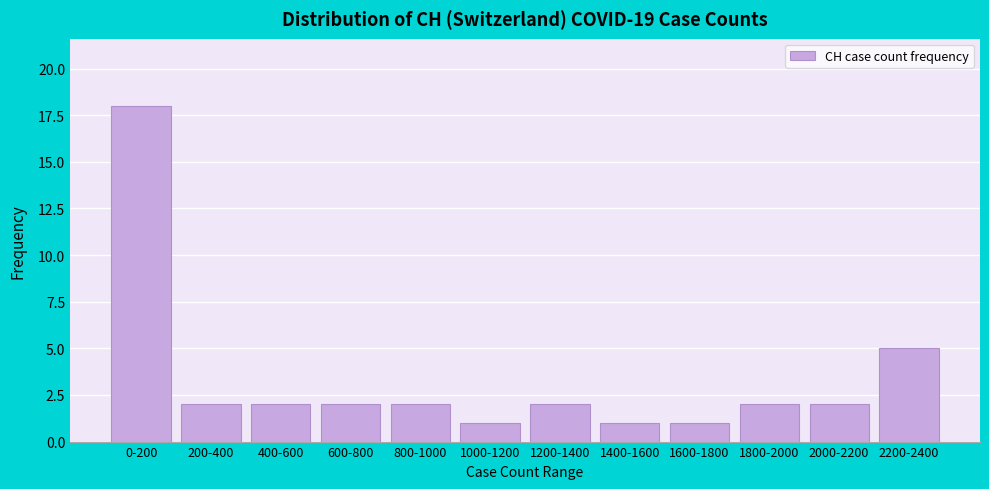

Reading left to right, transcribe all the data shown in this chart.

0-200=18	200-400=2	400-600=2	600-800=2	800-1000=2	1000-1200=1	1200-1400=2	1400-1600=1	1600-1800=1	1800-2000=2	2000-2200=2	2200-2400=5